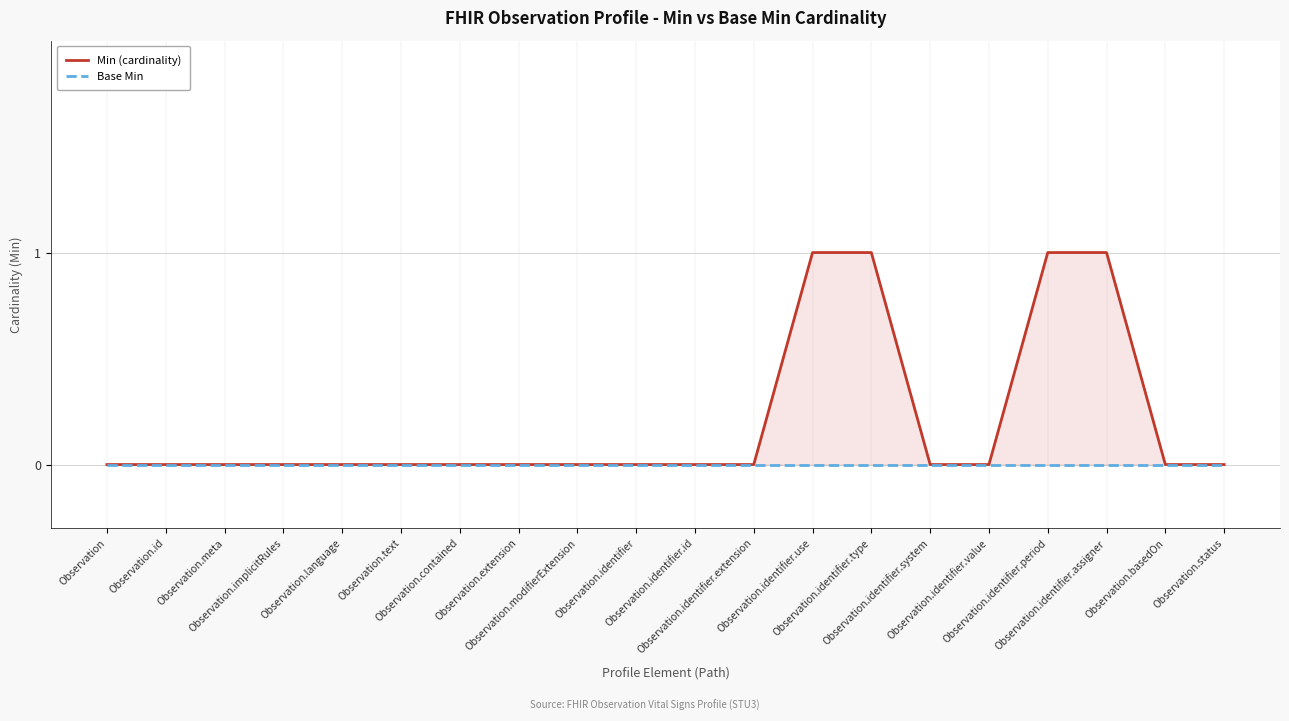

How many data points does each series have?

20